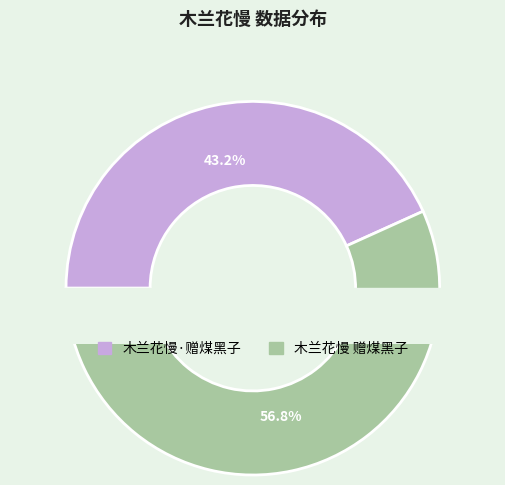

Count the number of slices in the pie.

2